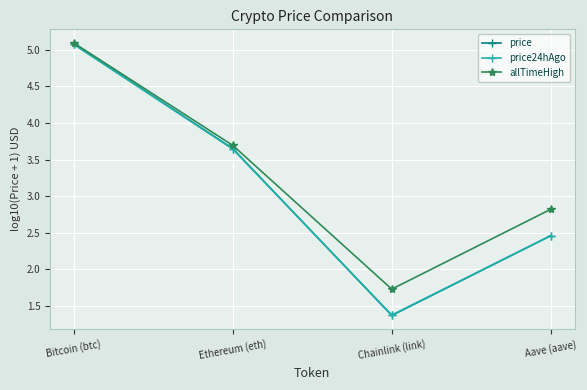

What is the lowest value of the price24hAgo series?

1.4